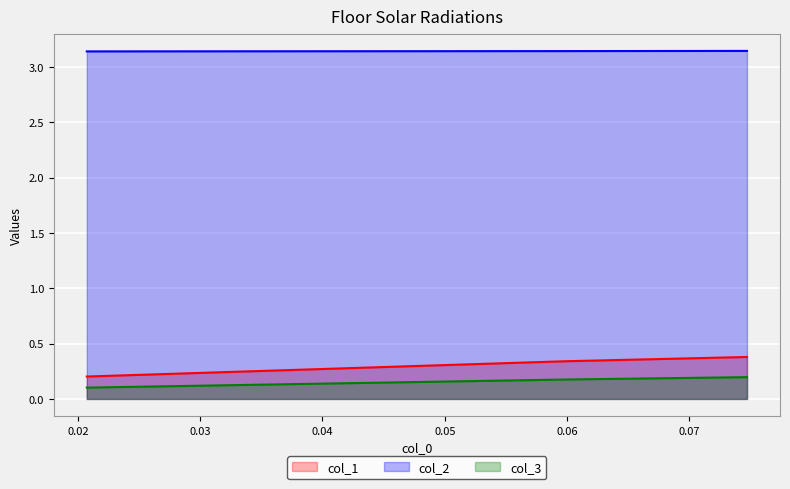

Is the value of col_1 at 0.05978260869565222 greater than the value of col_3 at 0.020725388601036232?

Yes